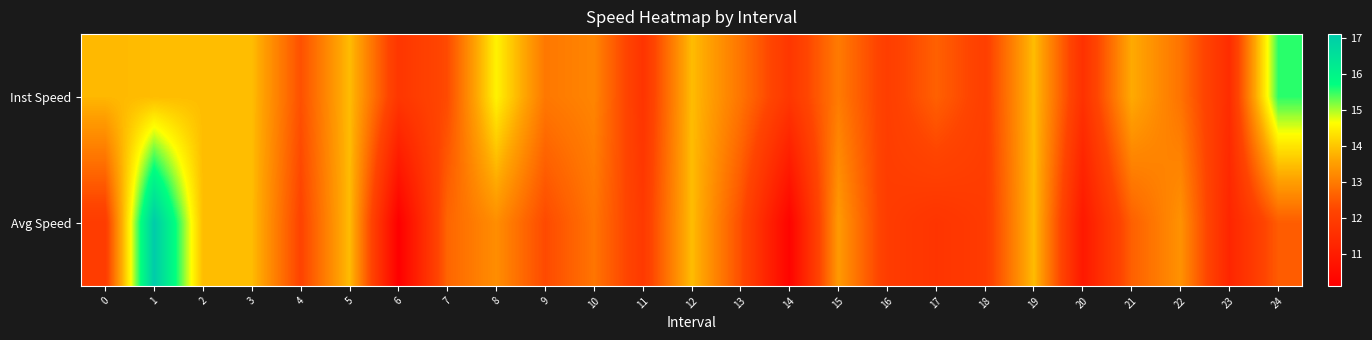

Which series has the largest total across all categories?

Inst Speed